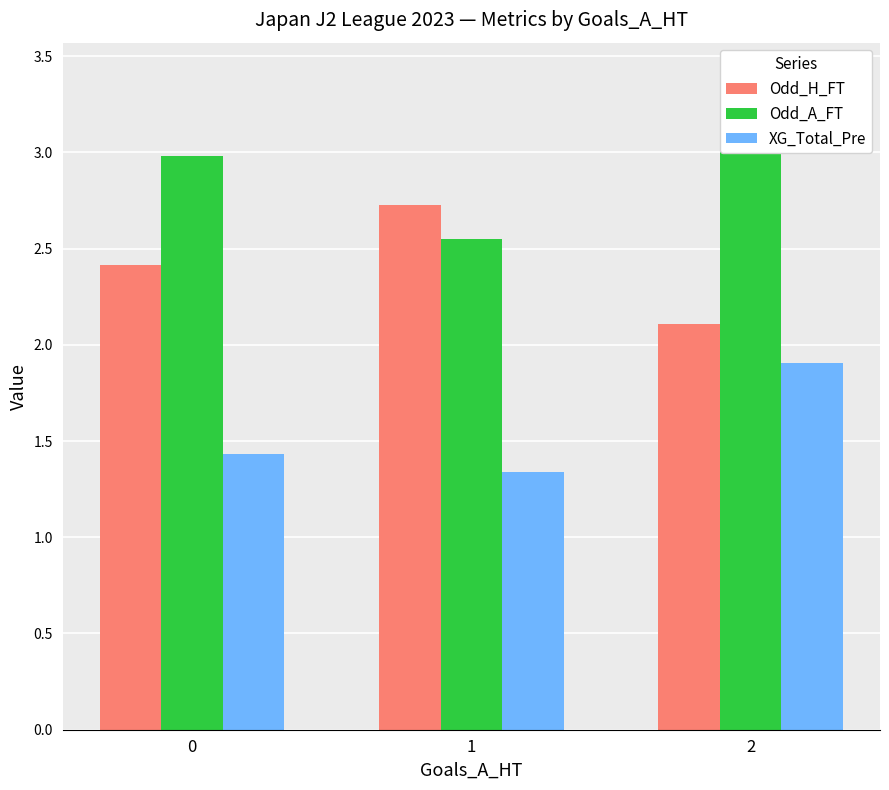

The Odd_A_FT series shows 1.0 at 2. True or false?

False